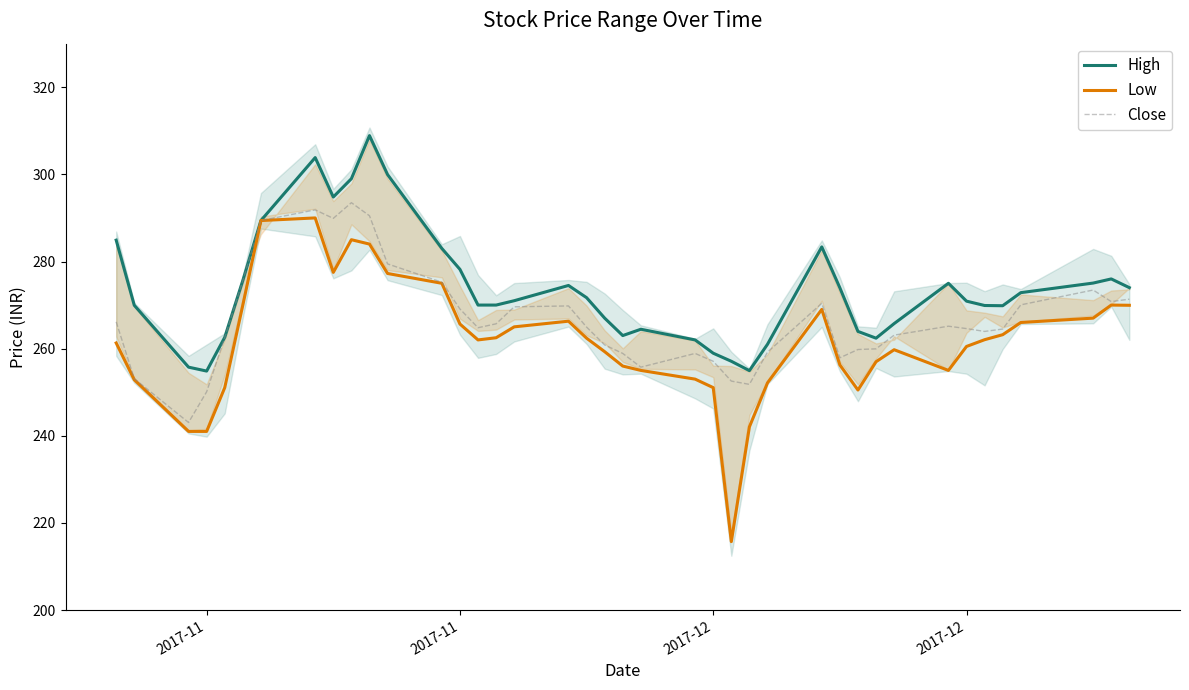

How many interior local peaks does the Low series have?

6